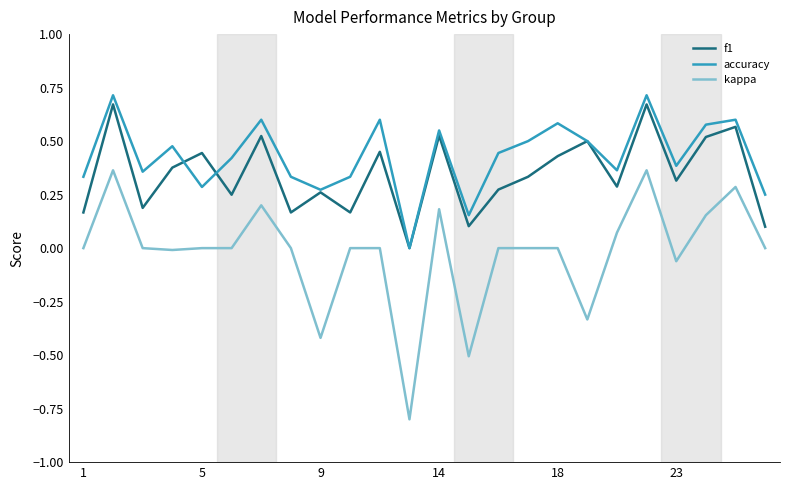

Which series has the widest spread of values?

kappa